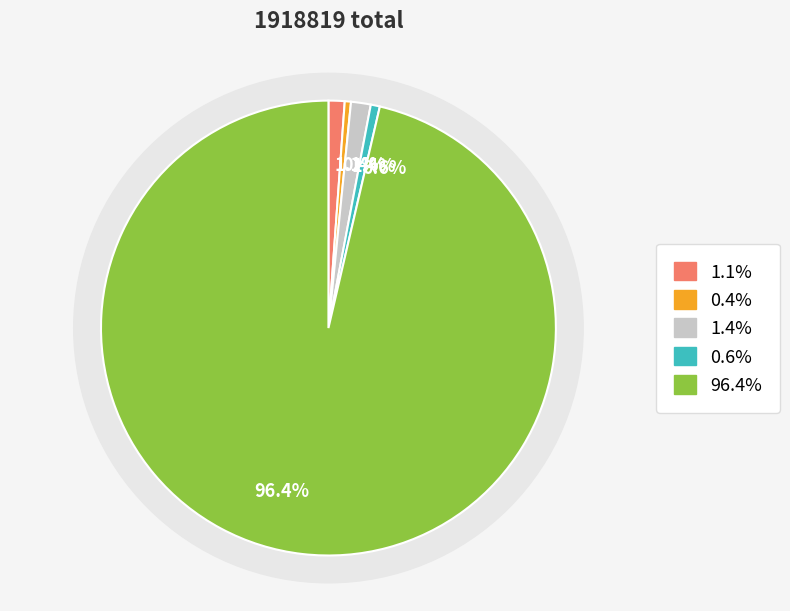

How much of the chart is everything except wu-shi-shi-69?

99.6%